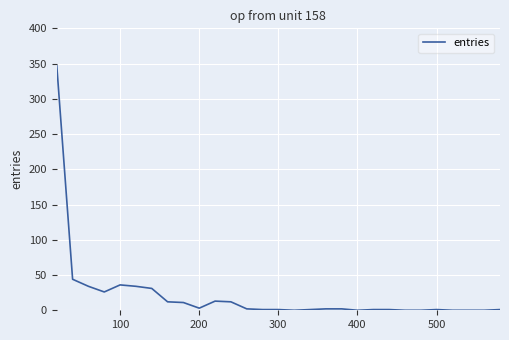

What is the greatest value displayed?

347